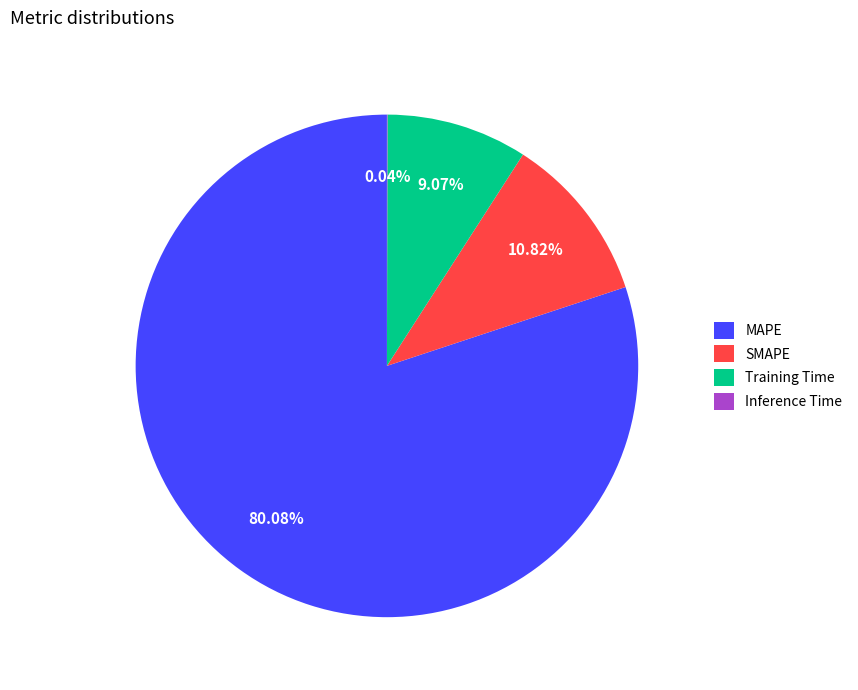

To the nearest percent, what portion does Training Time represent?

9%